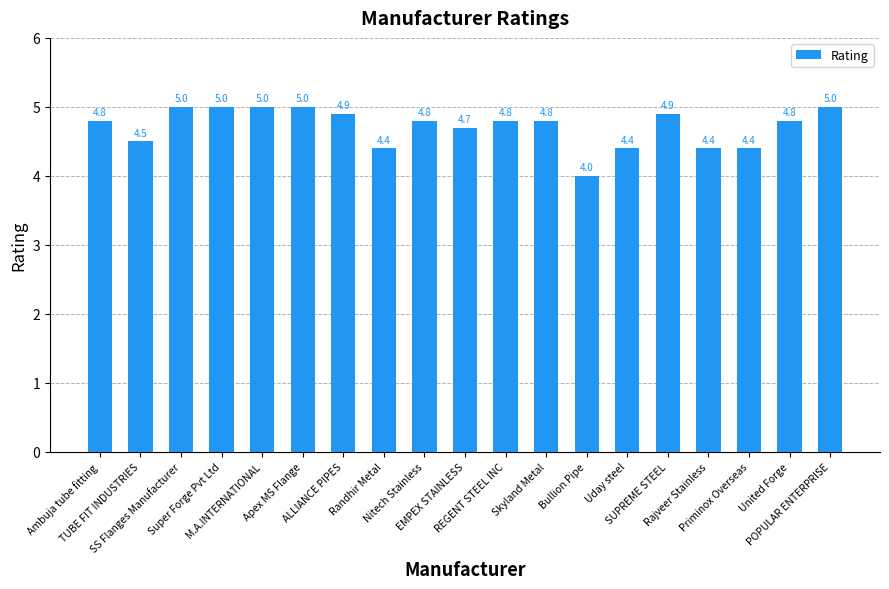

What is the difference between the maximum and second lowest values?

0.6